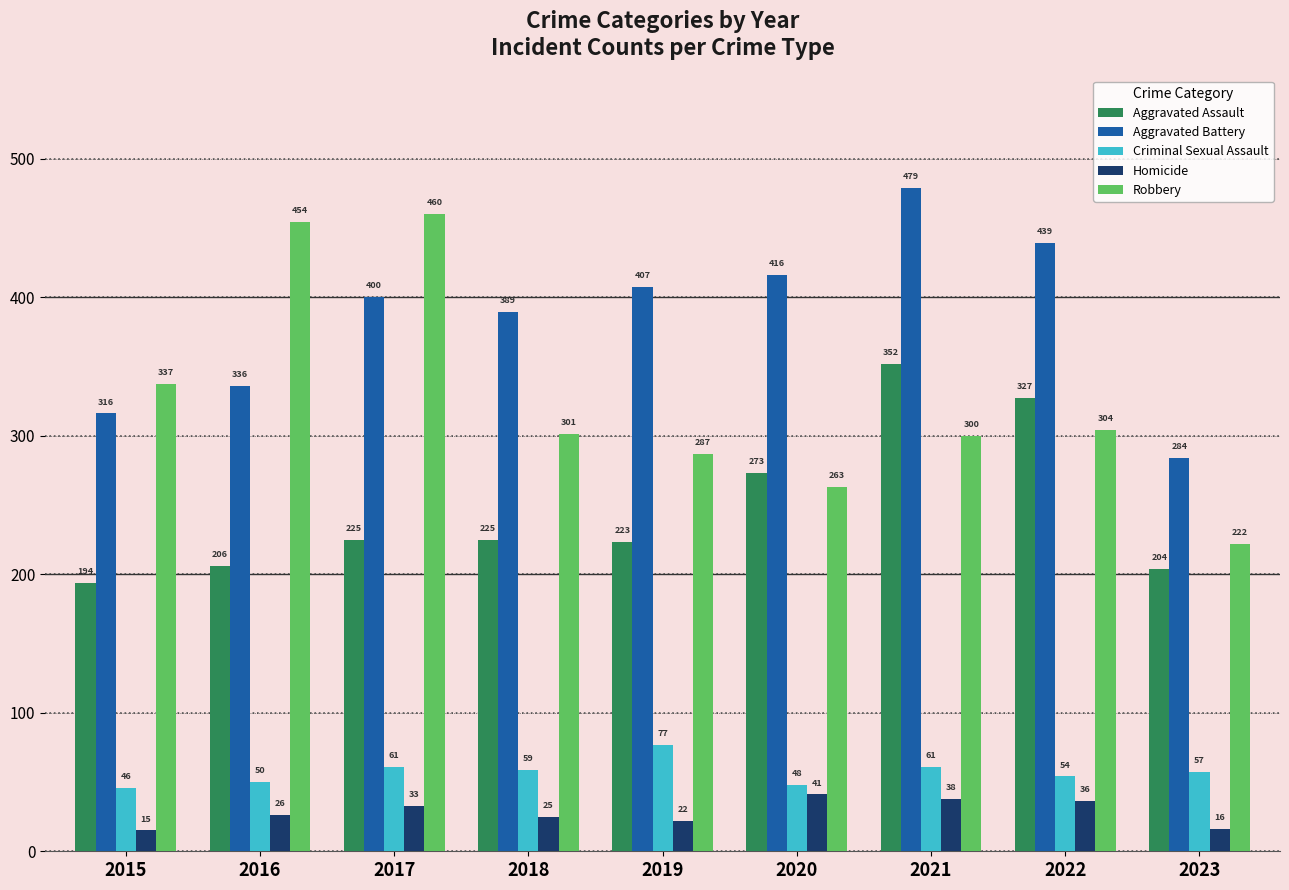

Which category has the highest value across all series?

2021